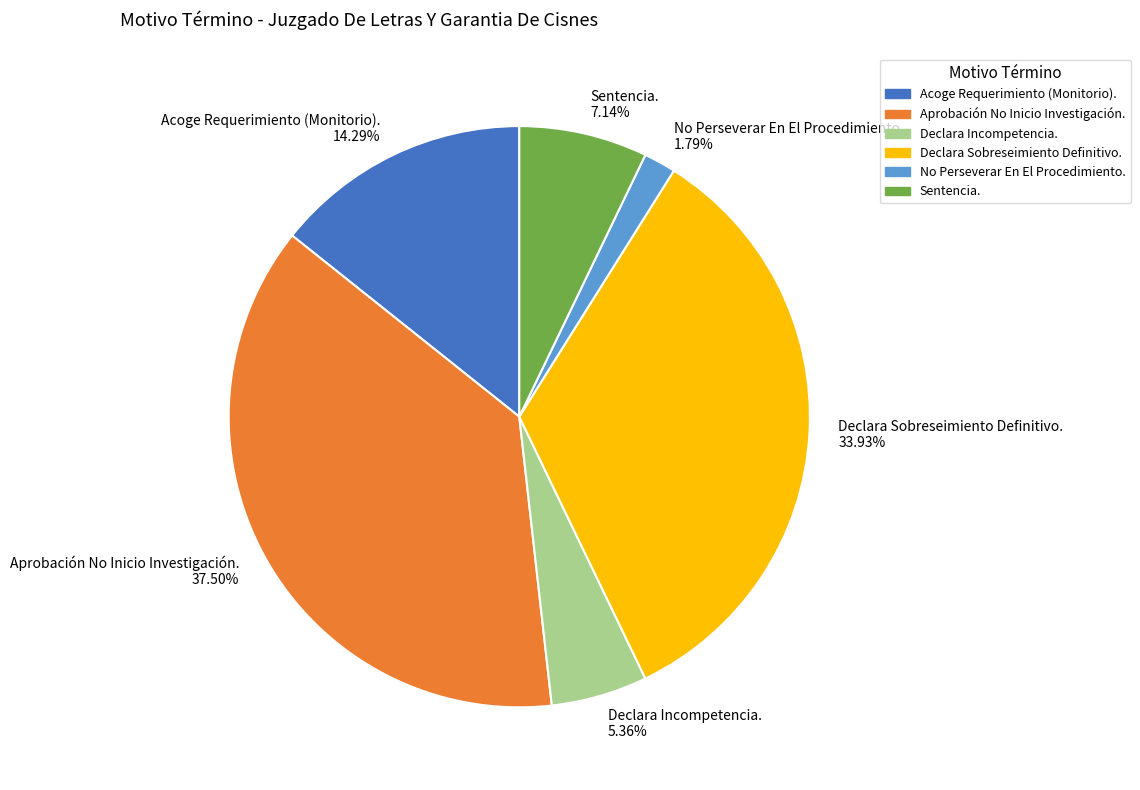

What is the ratio of the value at Acoge Requerimiento (Monitorio). to the value at No Perseverar En El Procedimiento.?

8.0